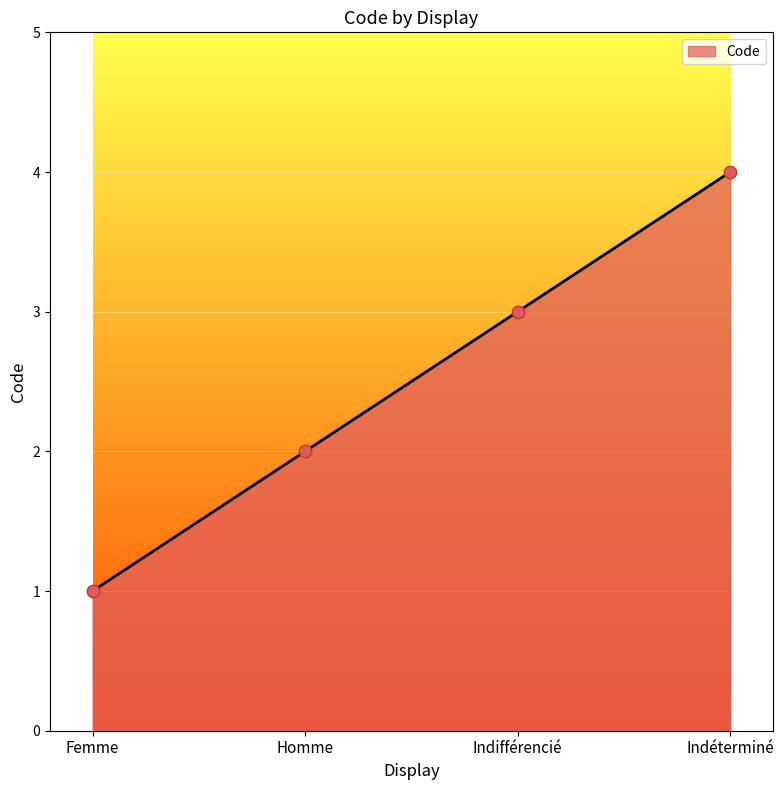

Which has a higher value, Femme or Indifférencié?

Indifférencié